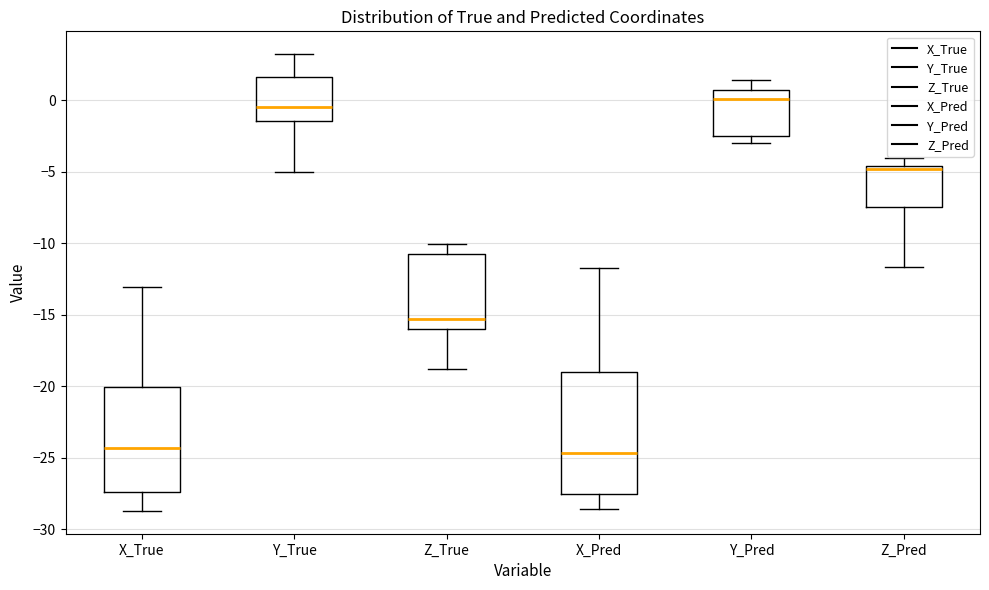

Reading left to right, transcribe this box plot: for each box, give where its median line is, the range the box spans, and where its two whiskers end, as read against the y-axis. The values are not printed on the chart, so give them approximately, as read against the axis.

X_True: median -24.5, box -27.5 to -20.0, whiskers -28.5 to -13.0
Y_True: median -0.5, box -1.5 to 1.5, whiskers -5.0 to 3.0
Z_True: median -15.5, box -16.0 to -11.0, whiskers -19.0 to -10.0
X_Pred: median -24.5, box -27.5 to -19.0, whiskers -28.5 to -12.0
Y_Pred: median 0.0, box -2.5 to 0.5, whiskers -3.0 to 1.5
Z_Pred: median -5.0, box -7.5 to -4.5, whiskers -11.5 to -4.0